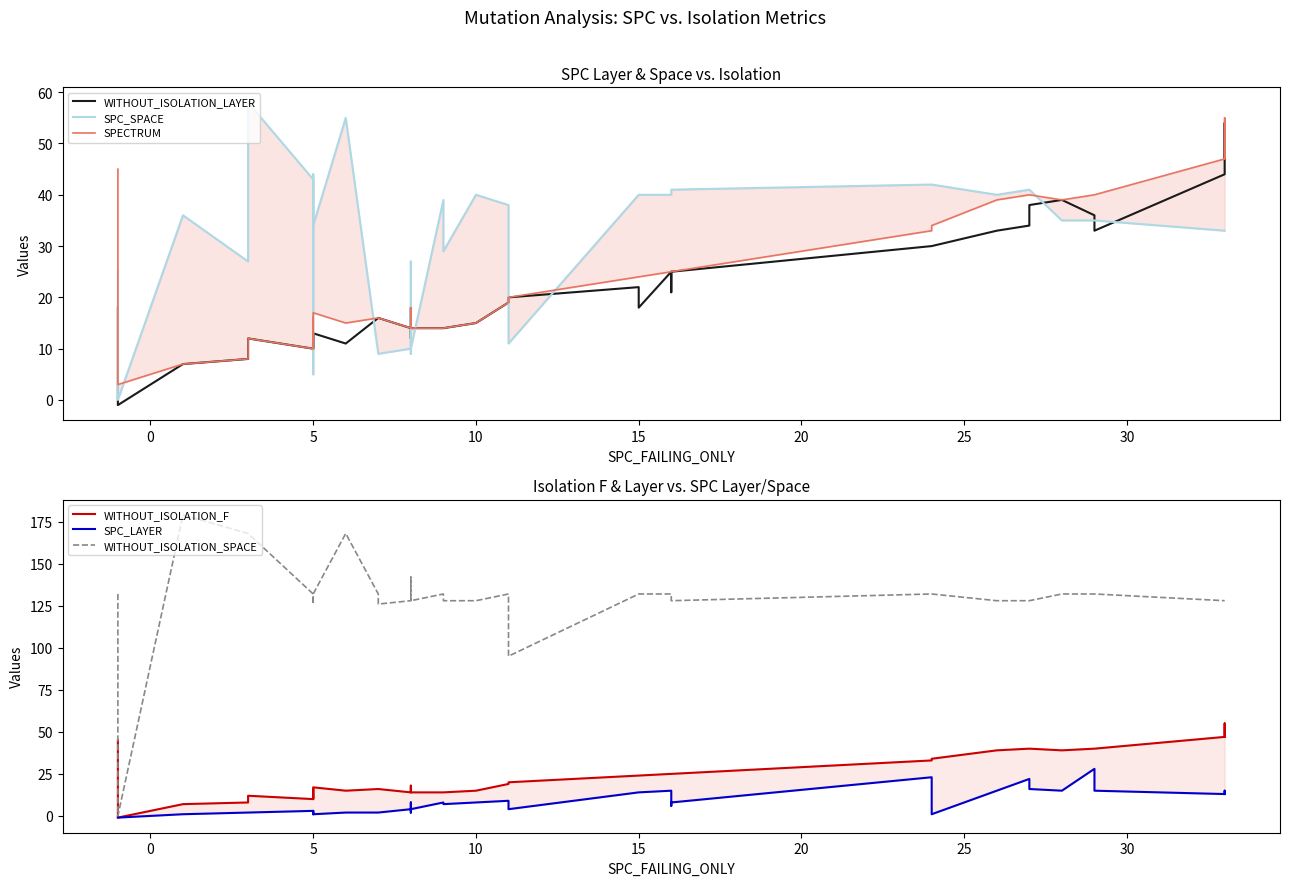

How many interior local valleys does the SPC_LAYER series have?

9